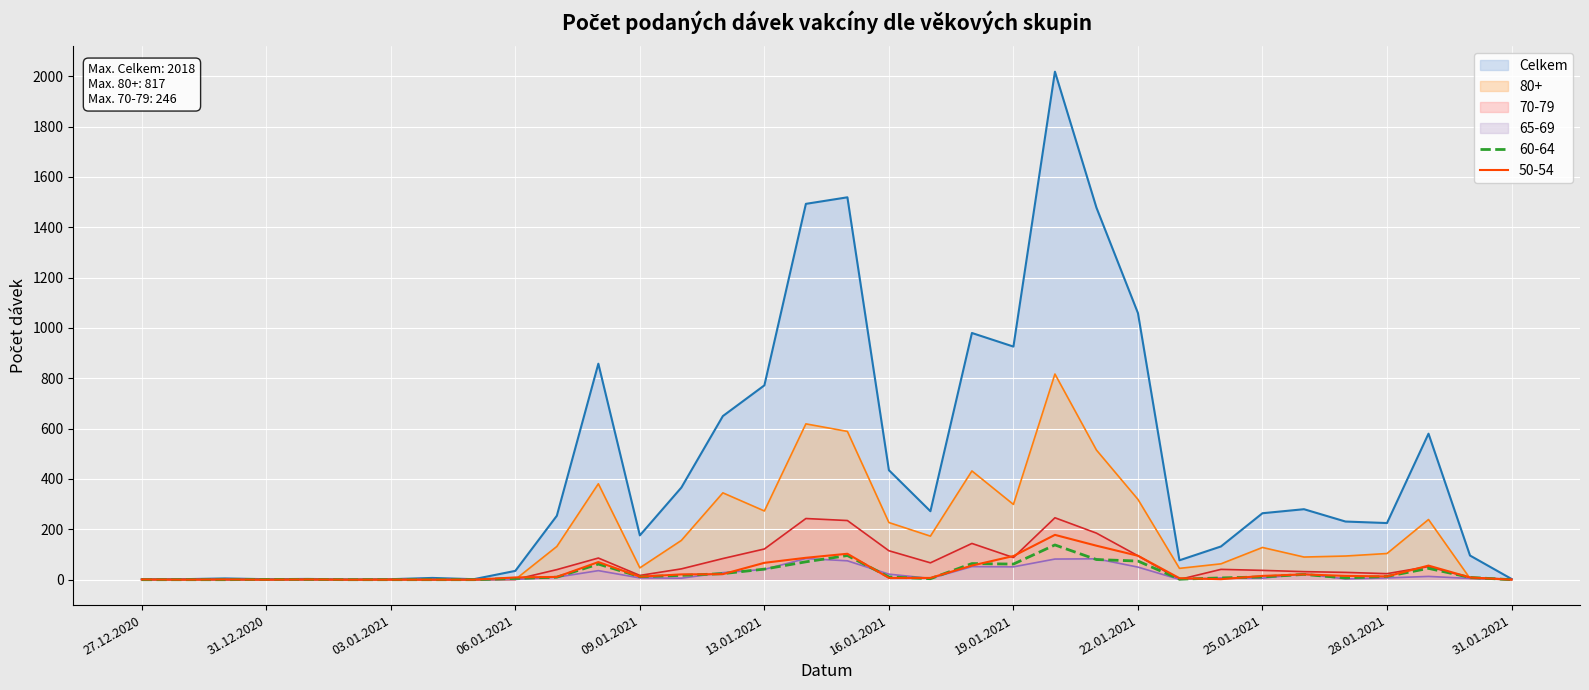

What is the maximum value shown in the chart?

2018